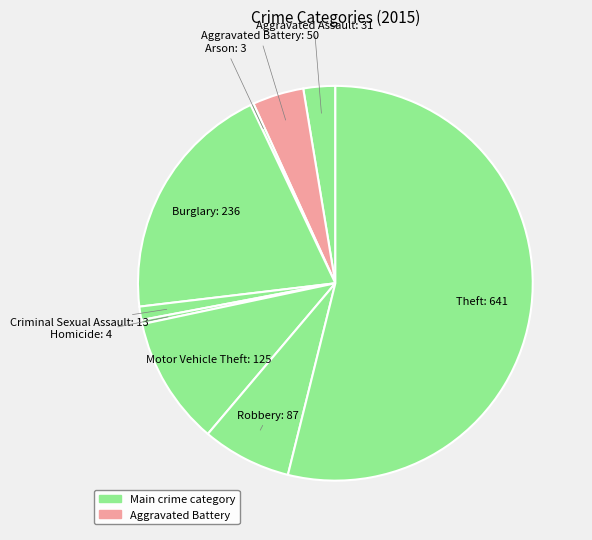

Which slice represents more than half of the pie?

Theft